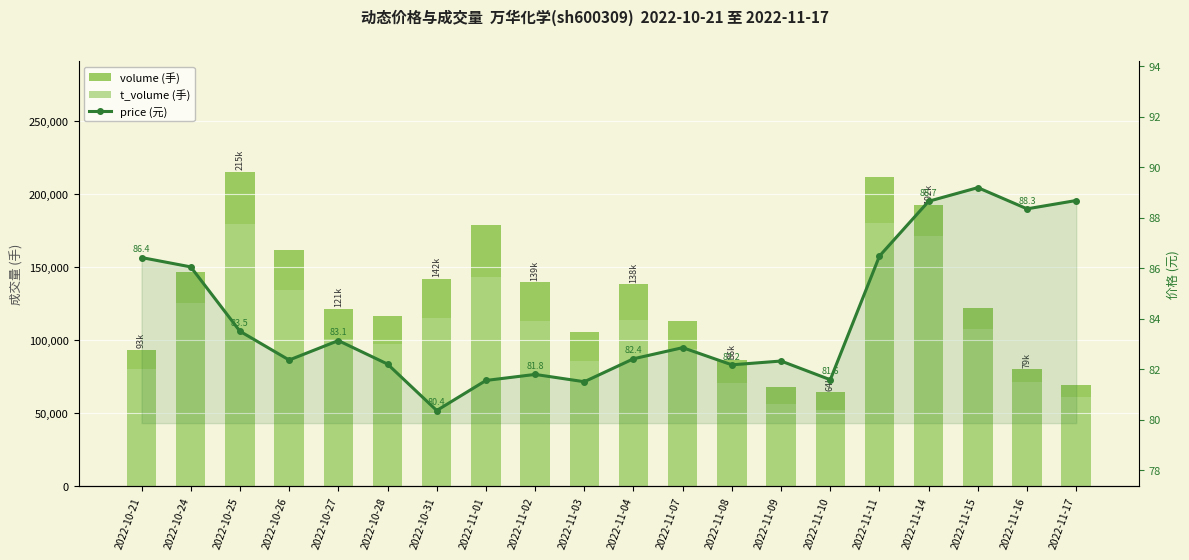

Rank the categories by price (元) value from highest to lowest.

2022-11-15, 2022-11-17, 2022-11-14, 2022-11-16, 2022-11-11, 2022-10-21, 2022-10-24, 2022-10-25, 2022-10-27, 2022-11-07, 2022-11-04, 2022-10-26, 2022-11-09, 2022-10-28, 2022-11-08, 2022-11-02, 2022-11-10, 2022-11-01, 2022-11-03, 2022-10-31